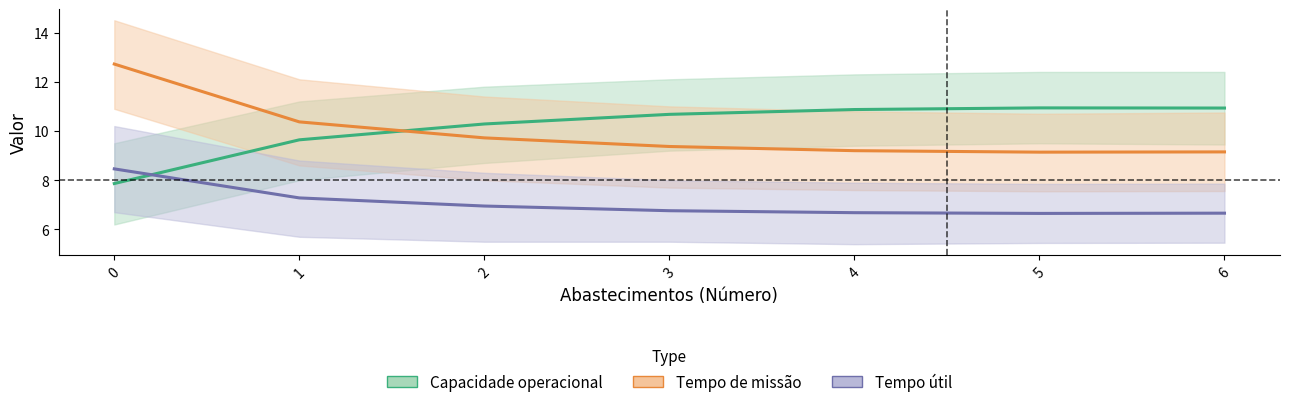

At how many categories does at least one series exceed 11?

1